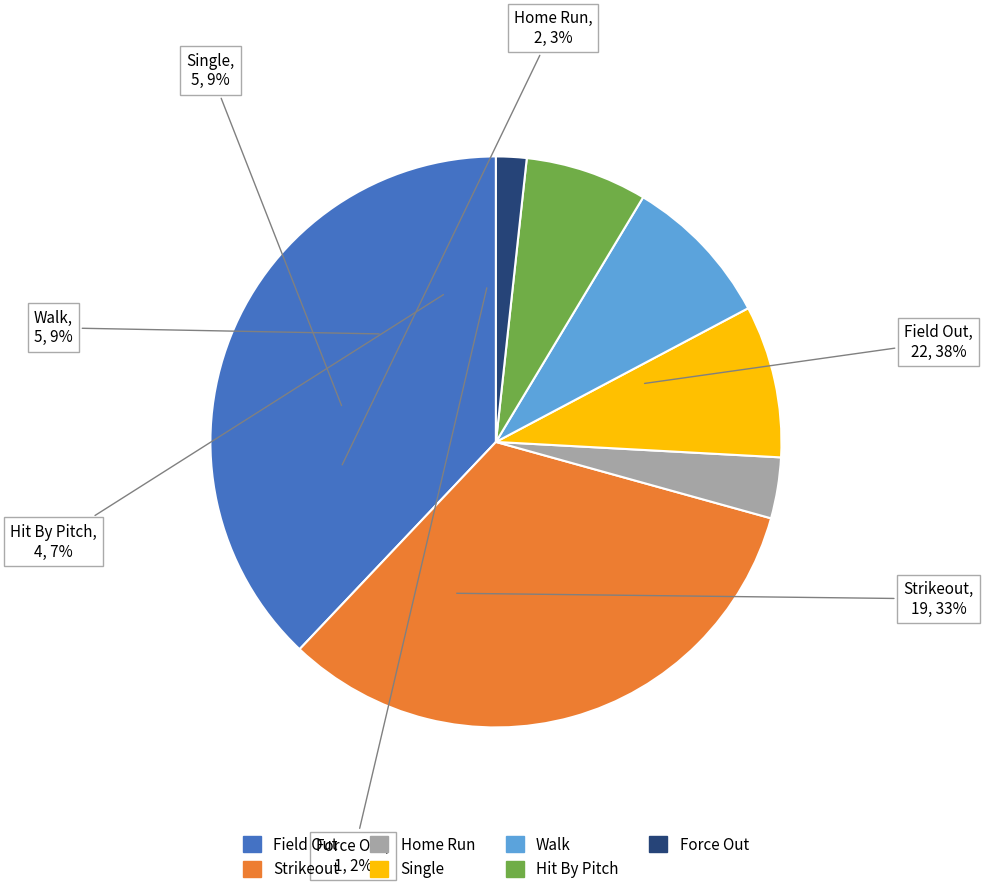

Is there a majority slice in this chart?

No